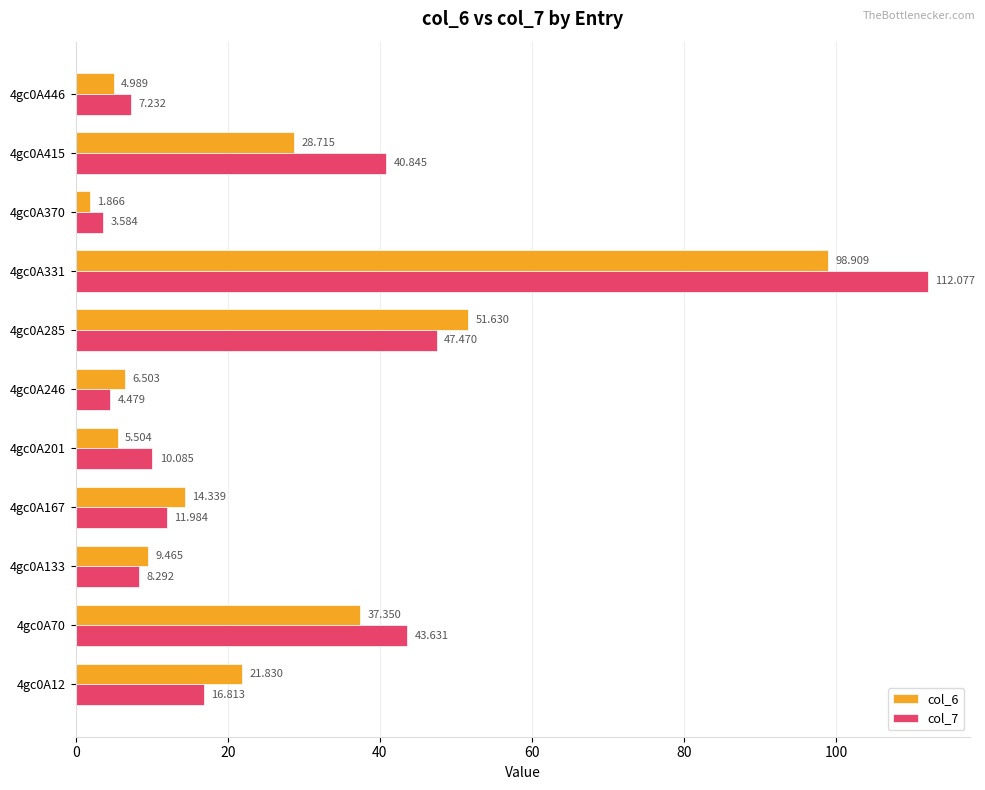

List the series in order of their peak value, lowest first.

col_6, col_7